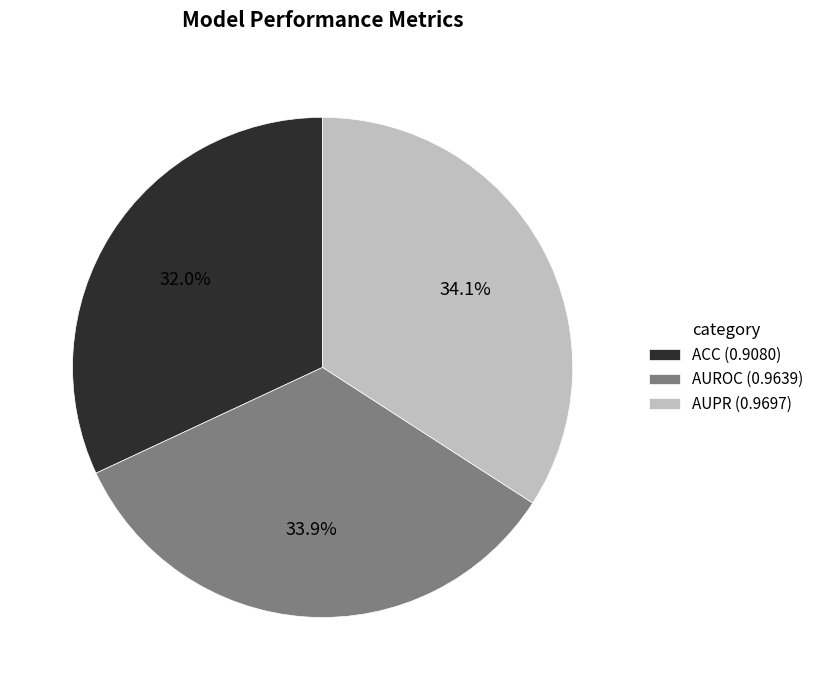

To the nearest percent, what is the combined percentage of AUPR and ACC?

66%